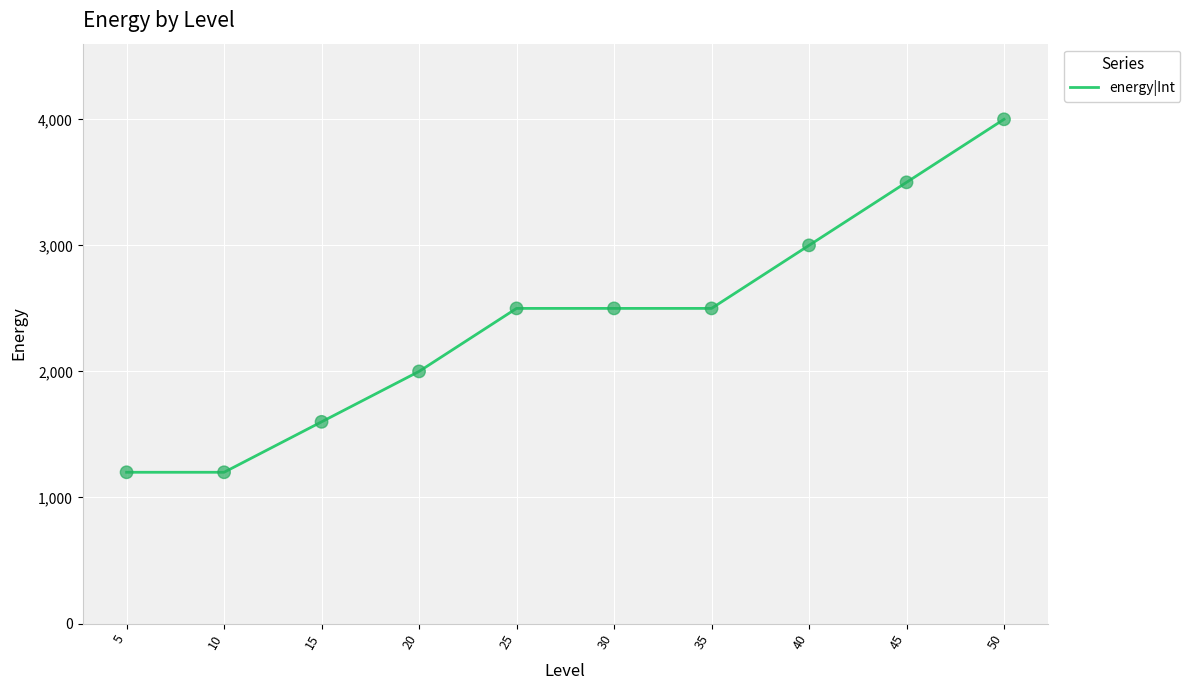

Between 5 and 50, which is larger?

50